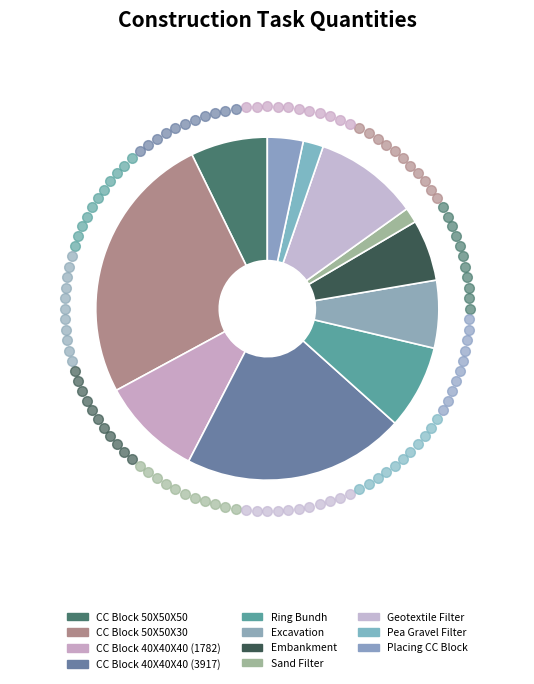

Is Geotextile Filter the majority of the pie?

No